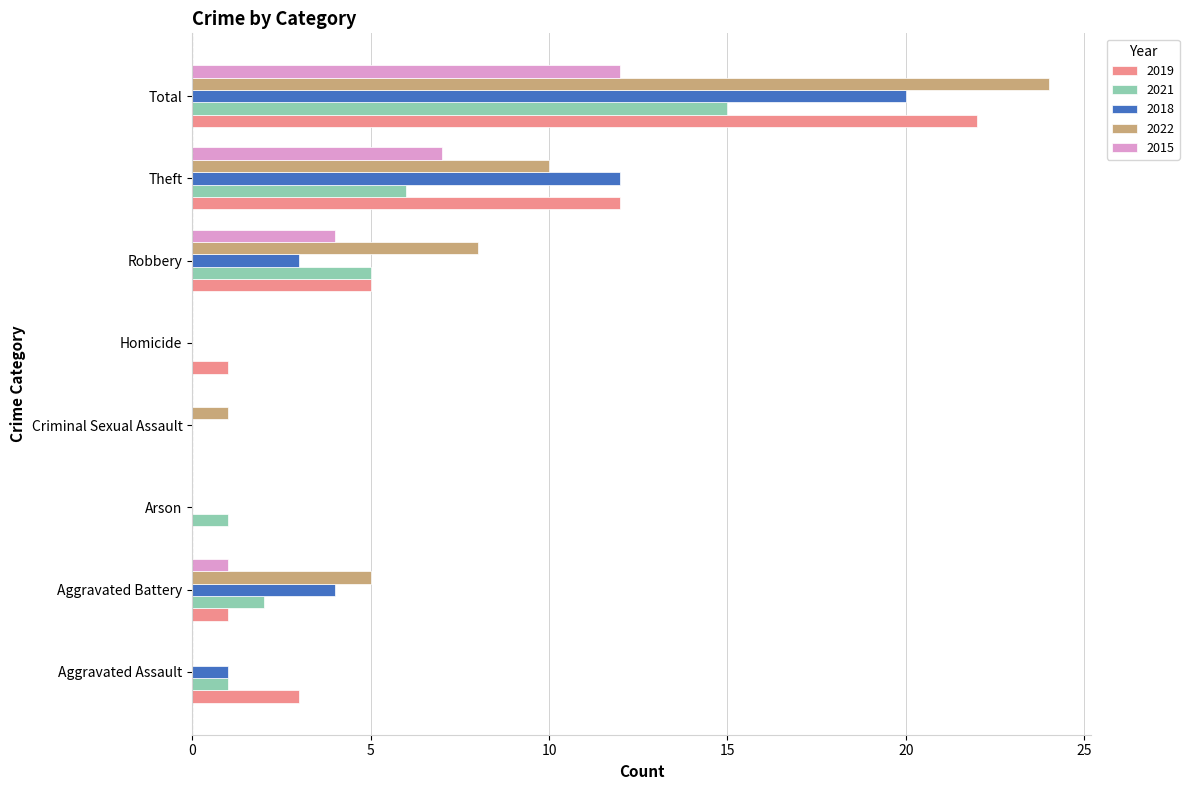

Is the value of 2018 at Criminal Sexual Assault greater than the value of 2019 at Robbery?

No